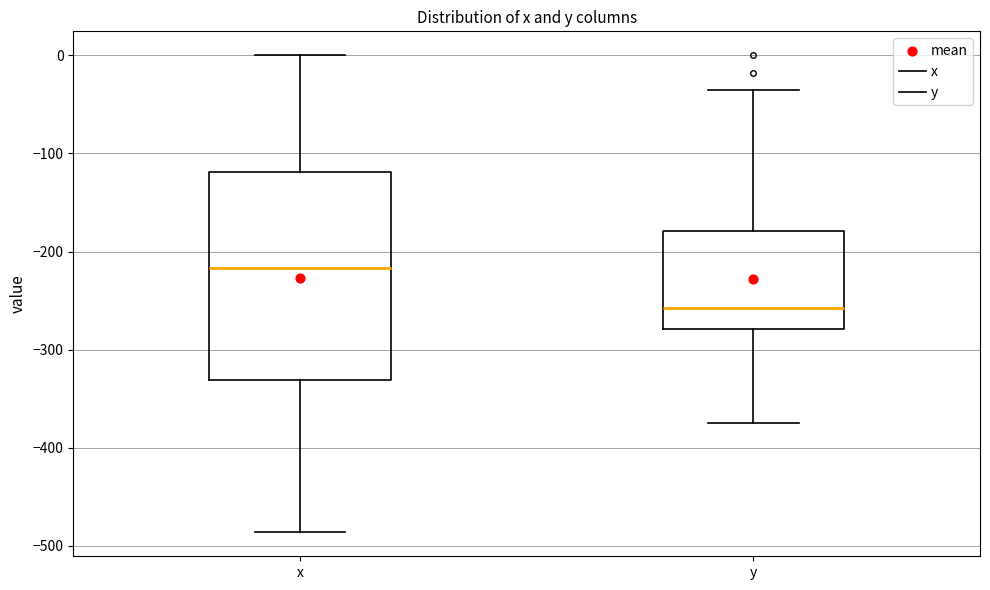

Reading left to right, transcribe this box plot: for each box, give where its median line is, the range the box spans, and where its two whiskers end, as read against the y-axis. The values are not printed on the chart, so give them approximately, as read against the axis.

x: median -220, box -330 to -120, whiskers -490 to 0
y: median -260, box -280 to -180, whiskers -370 to -40